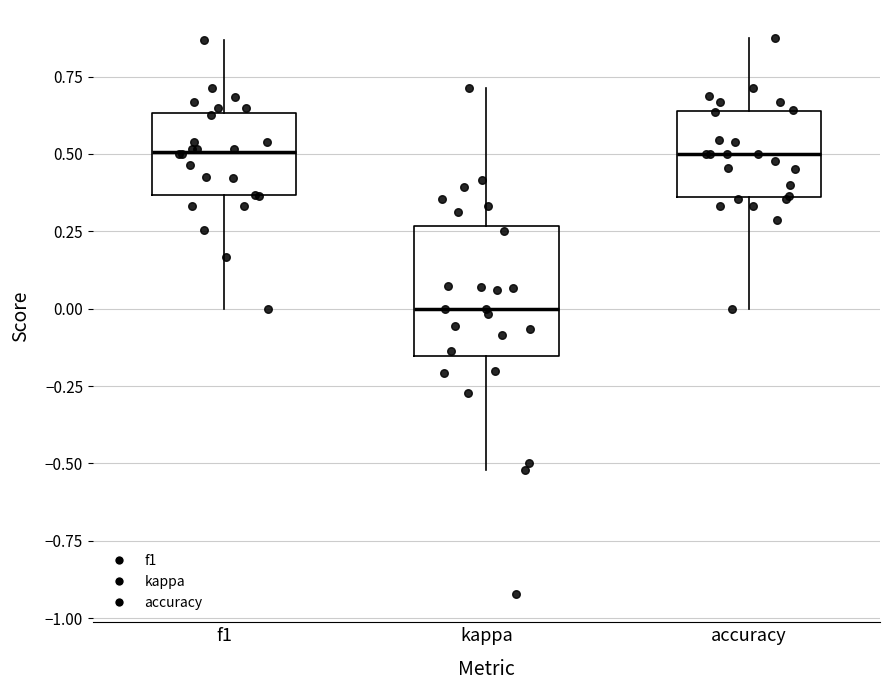

Reading left to right, read every box against the y-axis: the position of its median line, the range the box covers, and the ends of its whiskers. The values are not printed on the chart, so give them approximately, as read against the axis.

f1: median 0.50, box 0.35 to 0.65, whiskers 0.00 to 0.85
kappa: median 0.00, box -0.15 to 0.25, whiskers -0.50 to 0.70
accuracy: median 0.50, box 0.35 to 0.65, whiskers 0.00 to 0.90